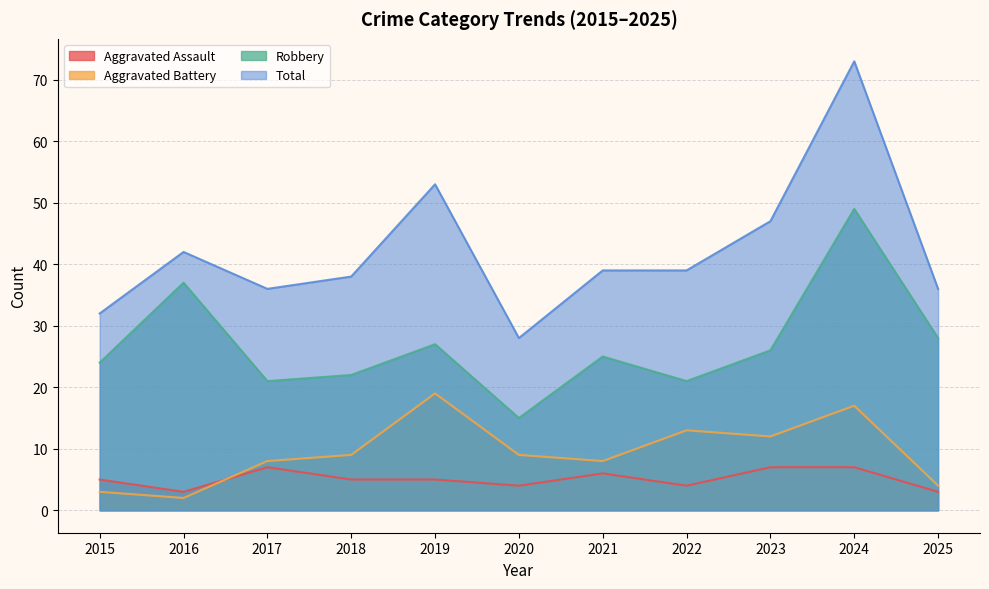

What is the spread (max minus min) of values at 2017?

29